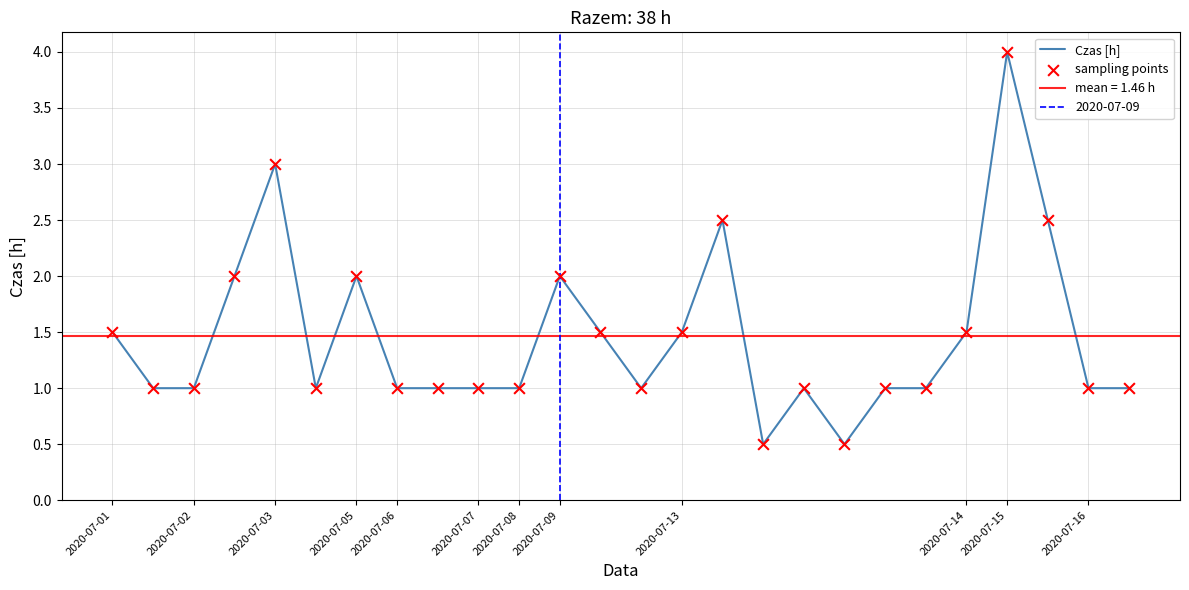

At how many categories does at least one series exceed 1?

11